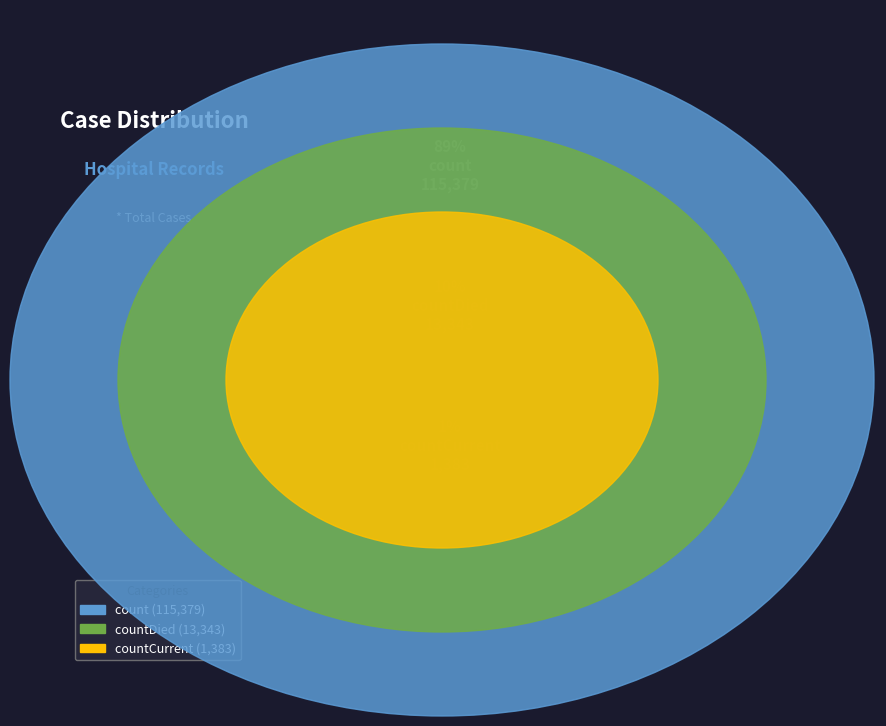

What percentage is the countDied slice, to the nearest percent?

10%